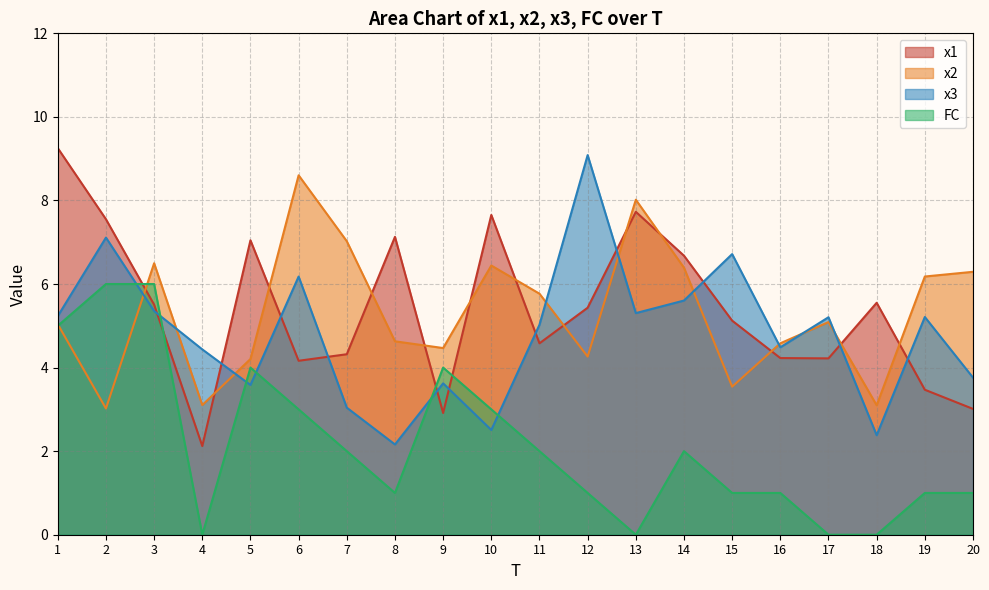

Reading right to left, extract all data points from this chart.

x1: 20=3.0	19=3.5	18=5.6	17=4.2	16=4.2	15=5.1	14=6.7	13=7.7	12=5.4	11=4.6	10=7.7	9=2.9	8=7.1	7=4.3	6=4.2	5=7.0	4=2.1	3=5.5	2=7.6	1=9.3
x2: 20=6.3	19=6.2	18=3.1	17=5.1	16=4.6	15=3.5	14=6.4	13=8.0	12=4.3	11=5.8	10=6.4	9=4.5	8=4.6	7=7.0	6=8.6	5=4.2	4=3.1	3=6.5	2=3.0	1=5.0
x3: 20=3.8	19=5.2	18=2.4	17=5.2	16=4.5	15=6.7	14=5.6	13=5.3	12=9.1	11=5.0	10=2.5	9=3.6	8=2.2	7=3.0	6=6.2	5=3.6	4=4.4	3=5.4	2=7.1	1=5.2
FC: 20=1.0	19=1.0	18=0.0	17=0.0	16=1.0	15=1.0	14=2.0	13=0.0	12=1.0	11=2.0	10=3.0	9=4.0	8=1.0	7=2.0	6=3.0	5=4.0	4=0.0	3=6.0	2=6.0	1=5.0